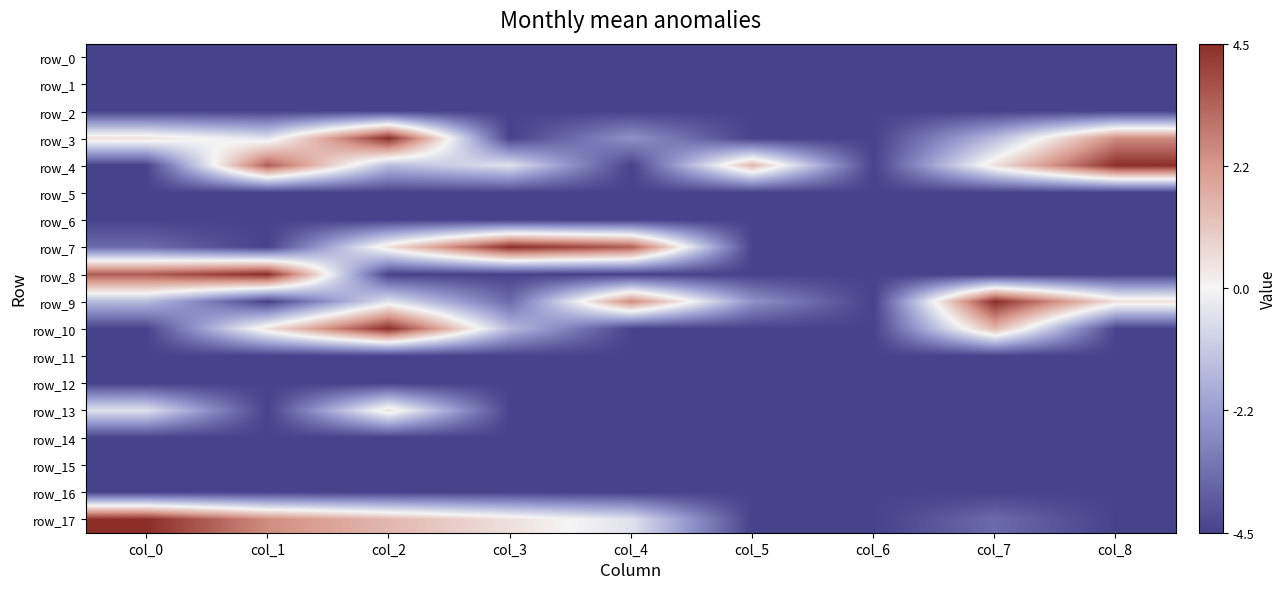

List the labels in order of row_0 value, smallest first.

col_0, col_1, col_2, col_3, col_4, col_5, col_6, col_7, col_8